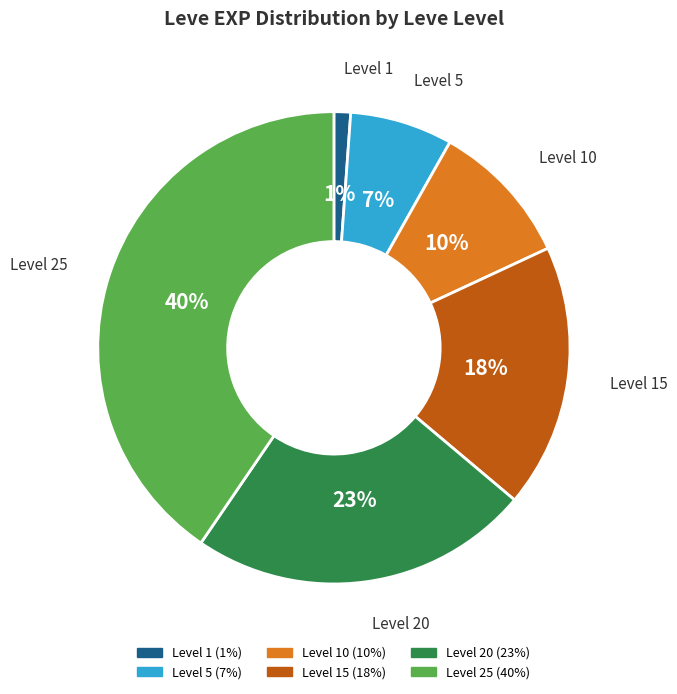

Is there any slice that represents more than half of the pie?

No